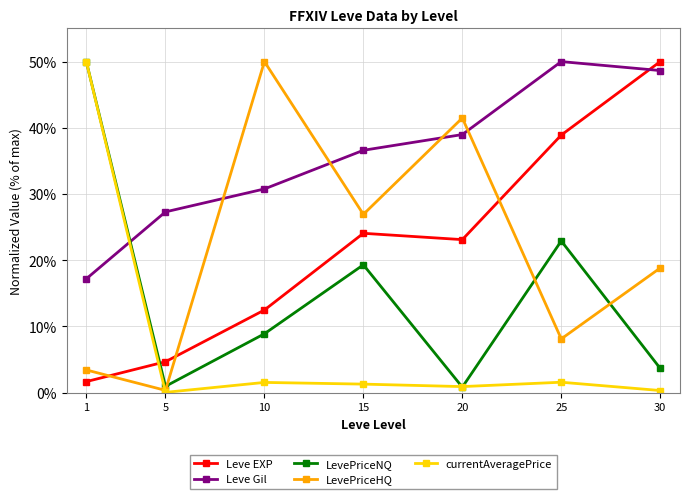

What is the maximum value shown in the chart?

50.0